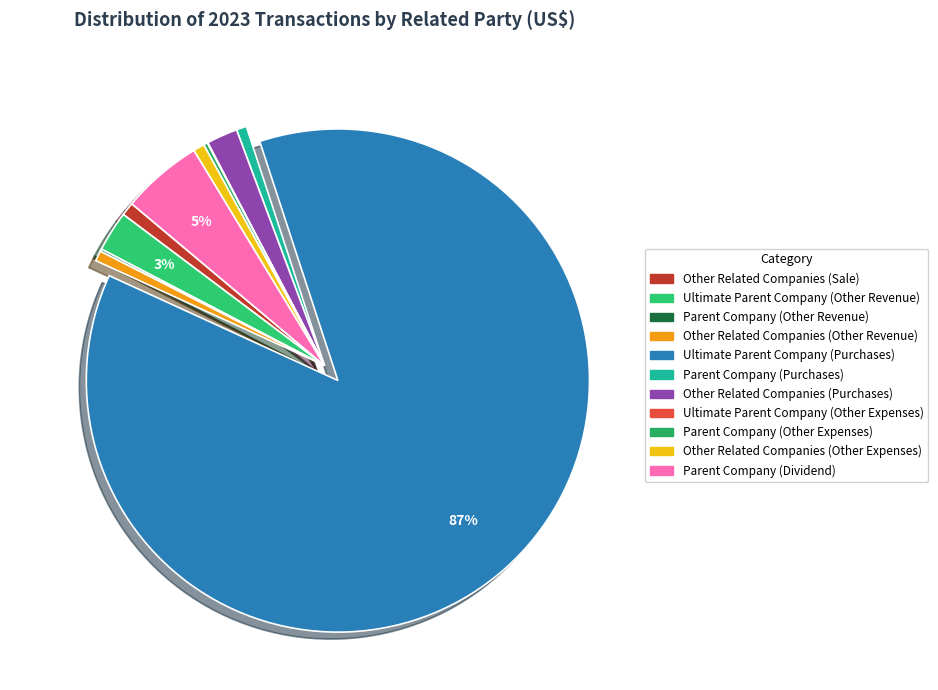

What percentage is the Parent Company (Purchases) slice, to the nearest percent?

1%